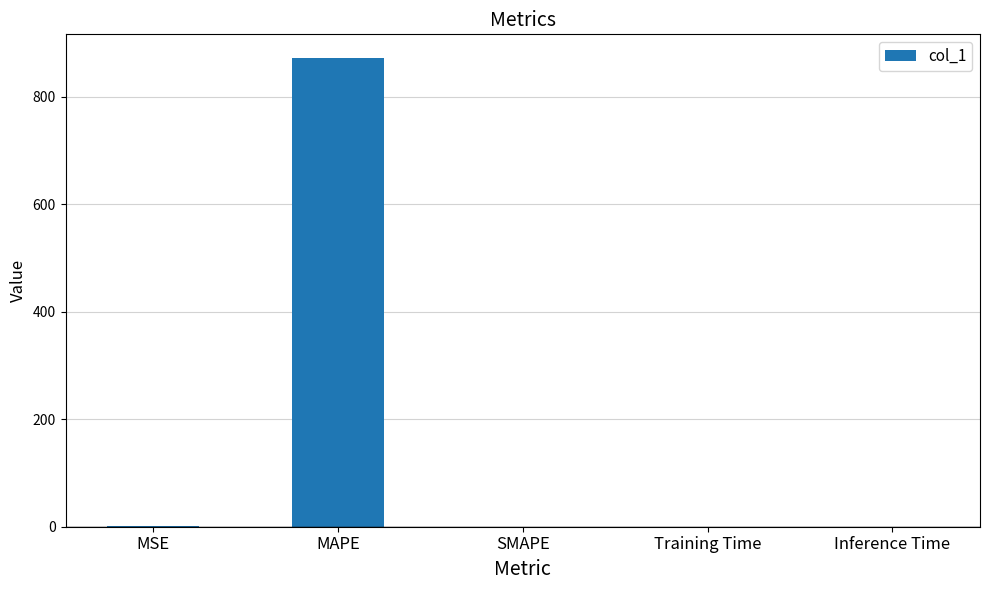

How many values exceed 0?

4